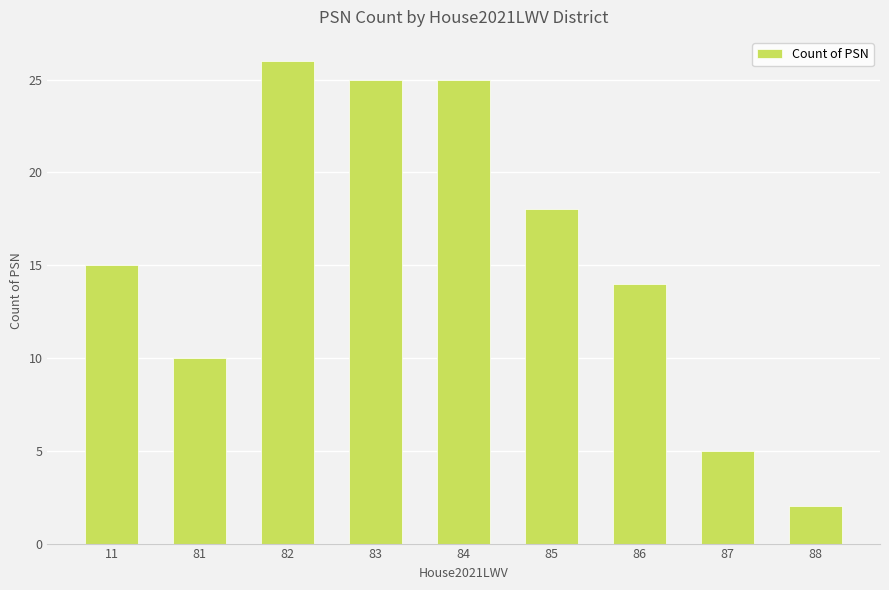

Does the chart contain any negative values?

No